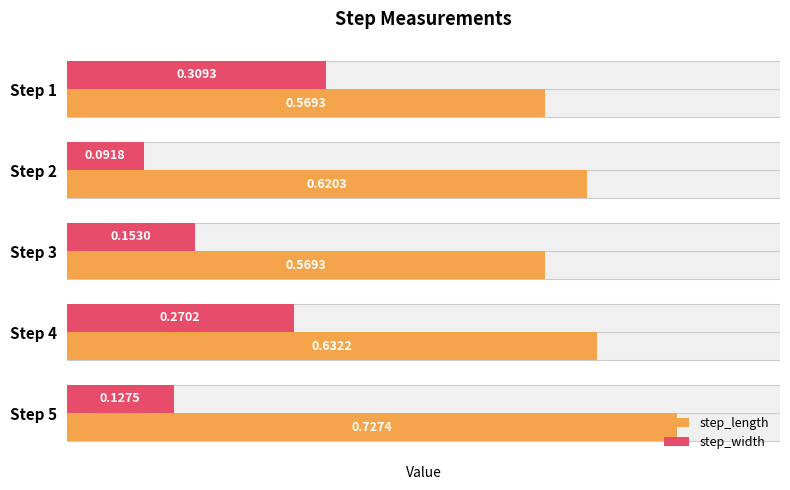

Which has a higher value, Step 5 or Step 3?

Step 5